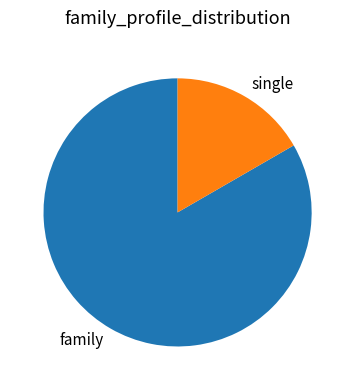

Does single represent more than half of the total?

No